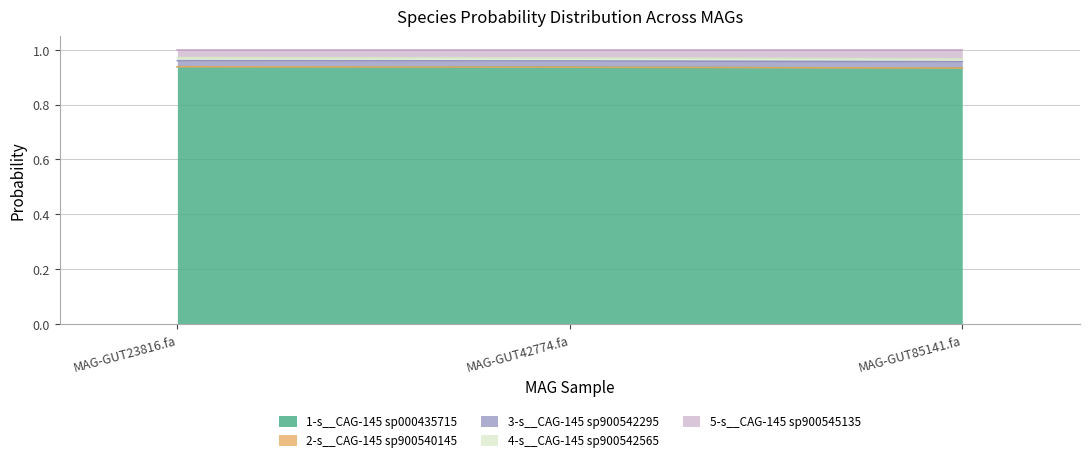

Count the 1-s__CAG-145 sp000435715 values in the range 0 to 1.

3